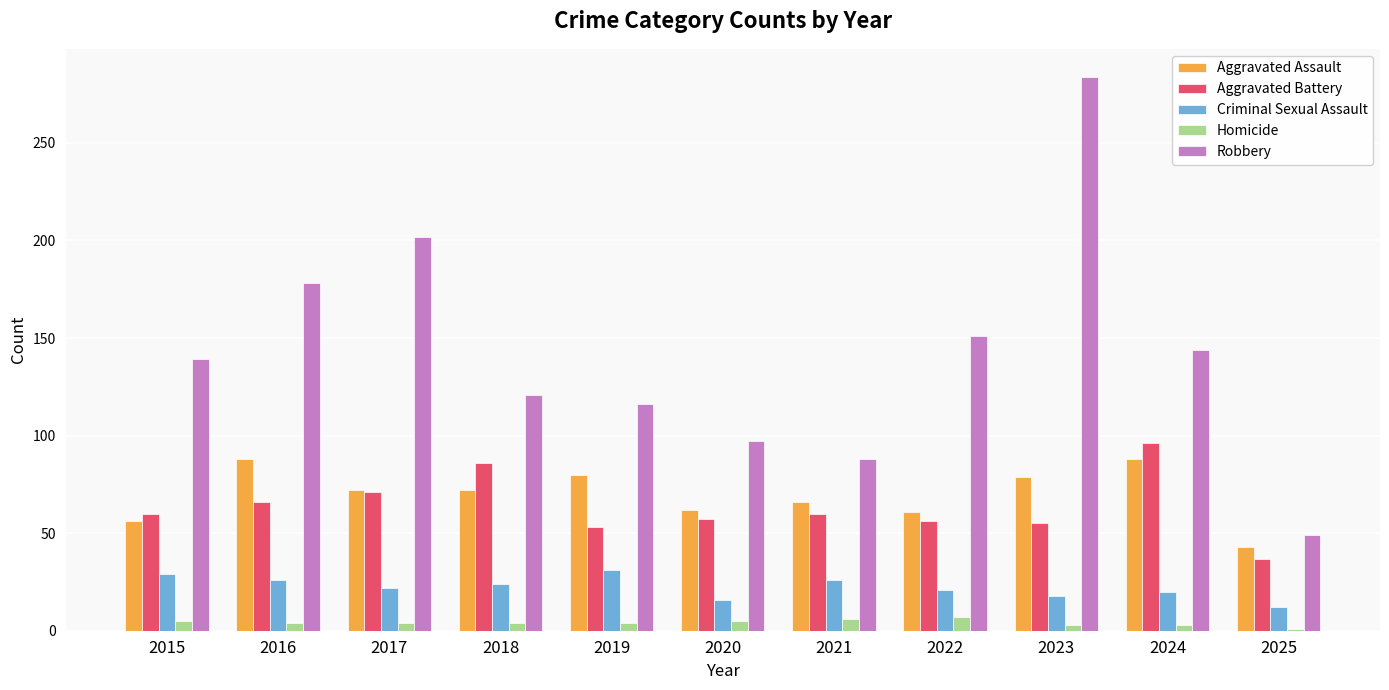

Which category has the lowest value in the Robbery series?

2025